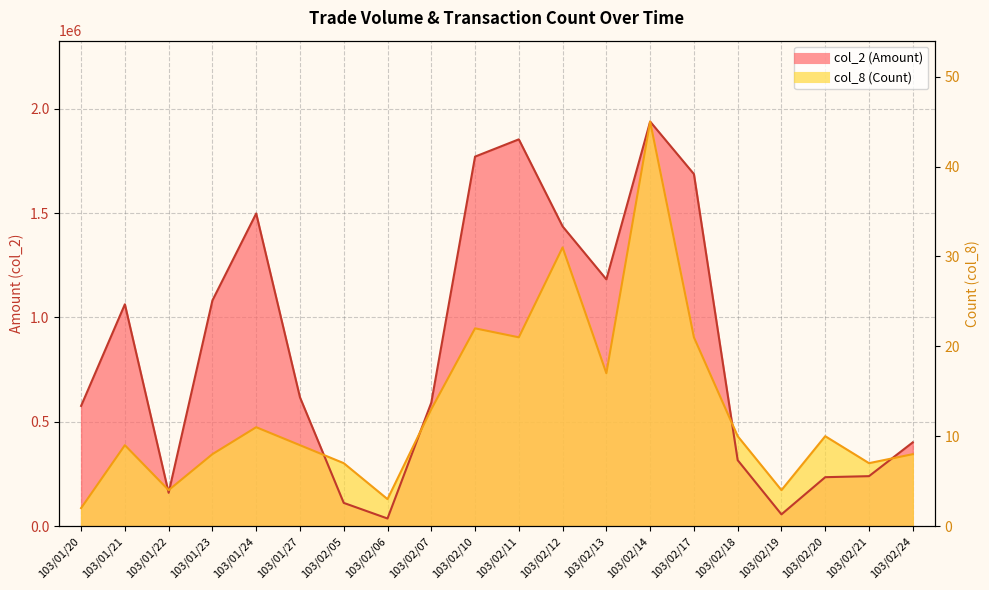

True or false: col_8 (Count) has a value of 560094.9 at 103/02/07.

True